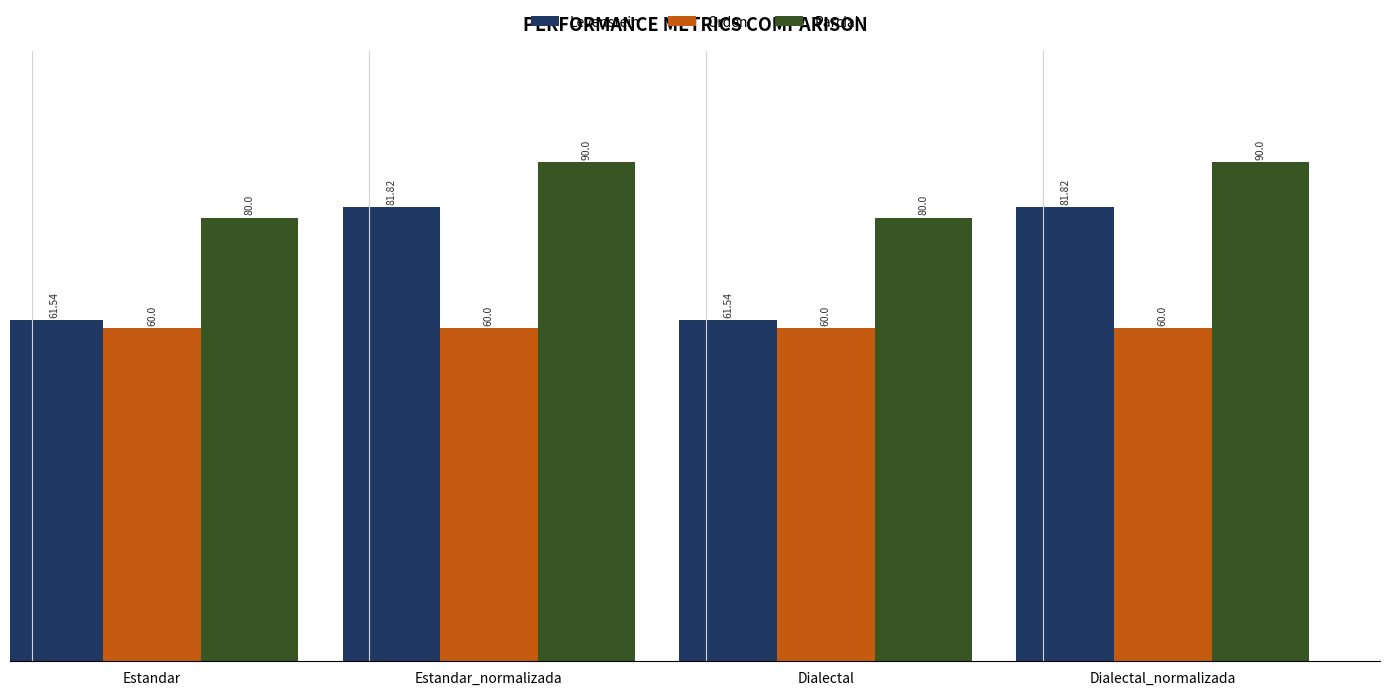

What is the sum of all Orden values?

240.0